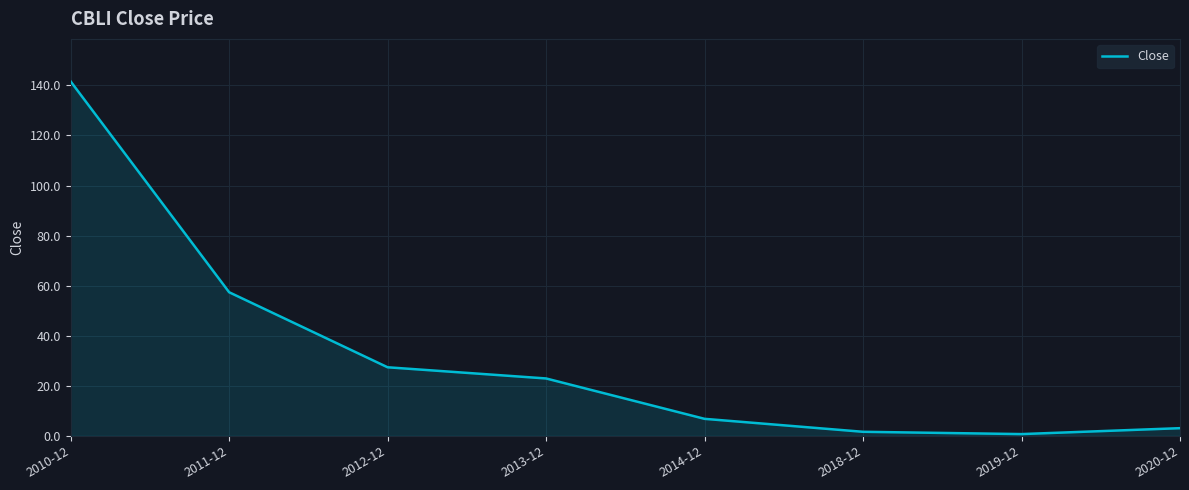

Reading left to right, transcribe all the data shown in this chart.

141.6	57.4	27.4	22.9	6.8	1.6	0.7	3.1